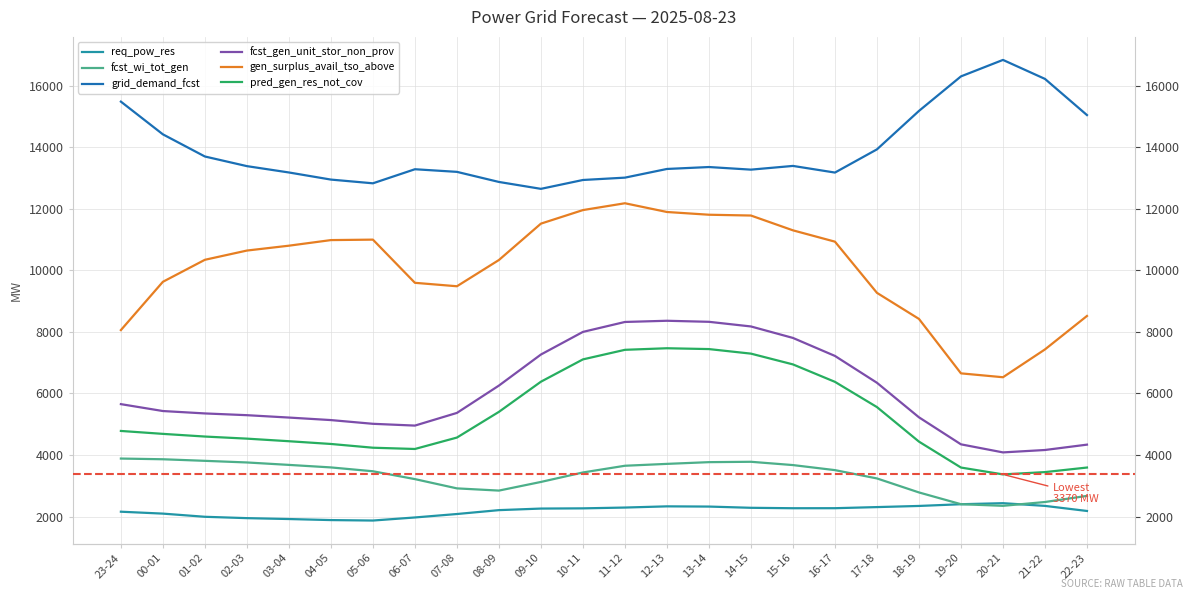

Rank the series by their maximum value, from highest to lowest.

grid_demand_fcst, gen_surplus_avail_tso_above, fcst_gen_unit_stor_non_prov, pred_gen_res_not_cov, fcst_wi_tot_gen, req_pow_res